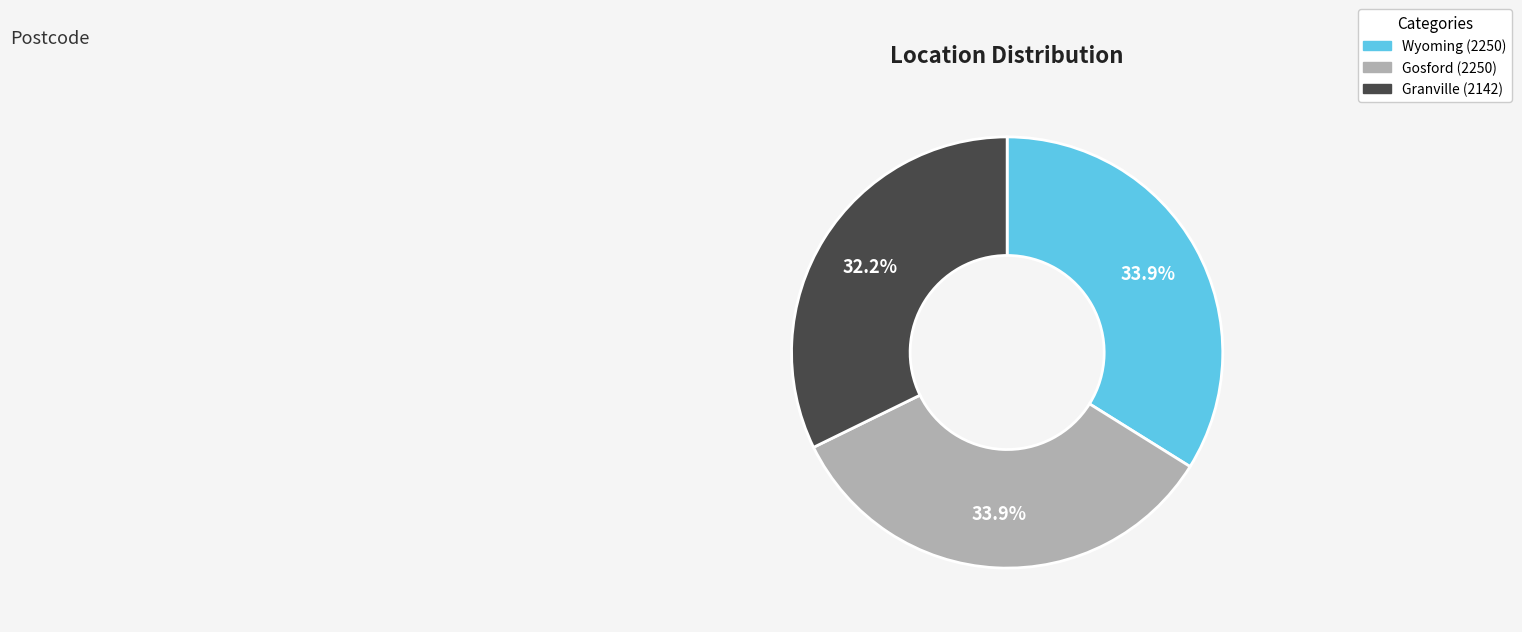

Which has a higher value, Gosford or Granville?

Gosford